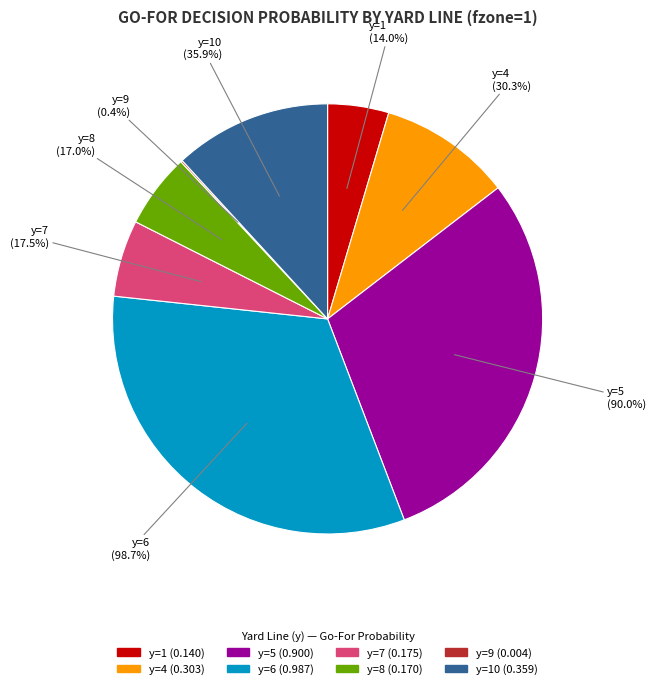

Which category has the biggest portion of the pie?

6